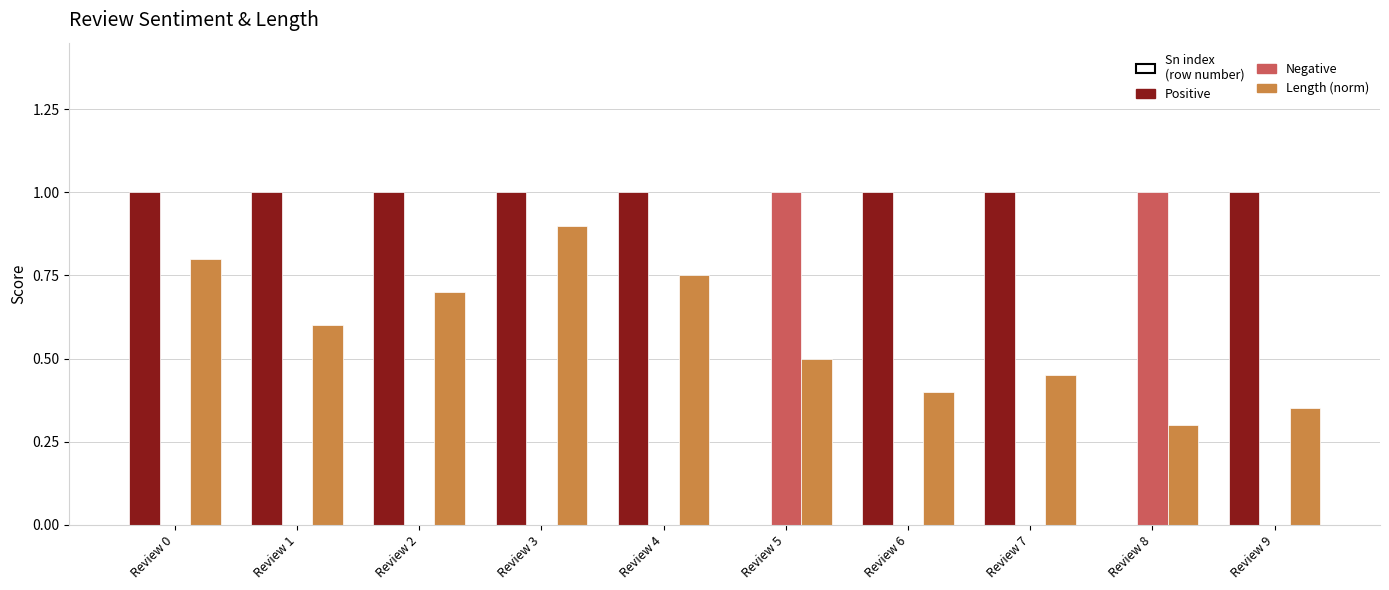

At which category is the sum across all series the highest?

Review 3